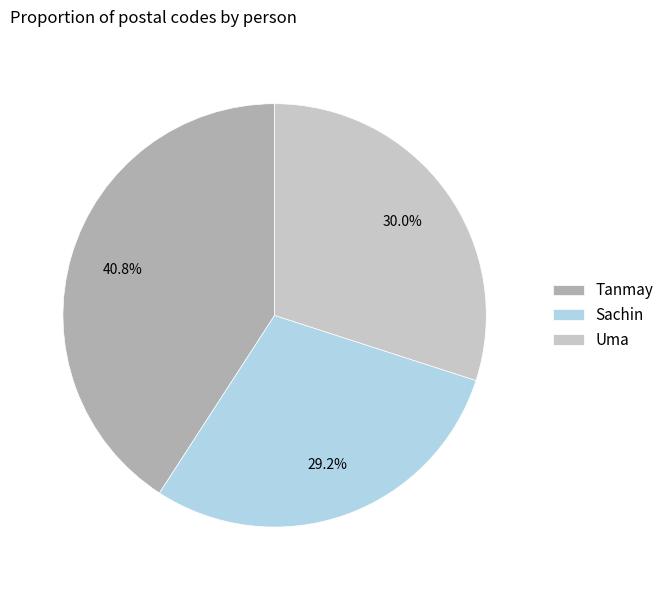

Combined, do Sachin and Uma account for over 50%?

Yes